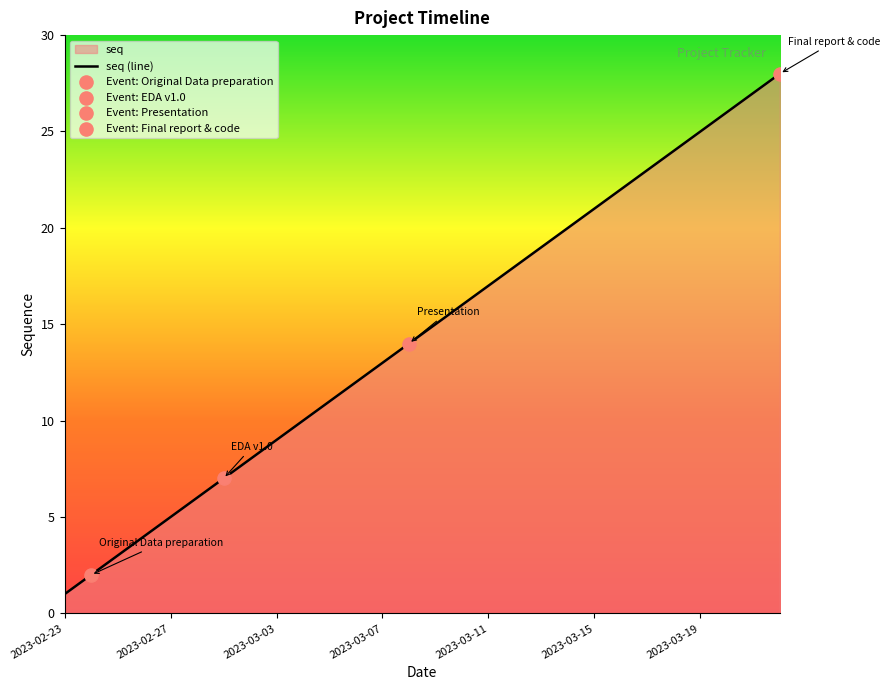

What is the difference between the maximum and minimum values?

27